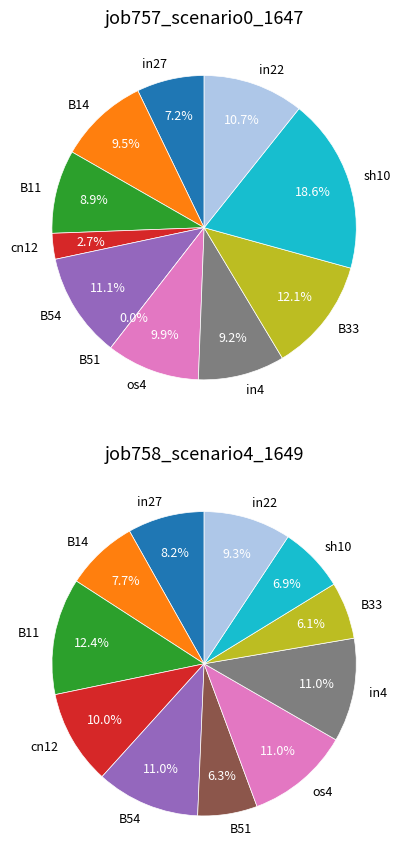

Between os4 and in22, which series saw the biggest shift?

job758_scenario4_1649